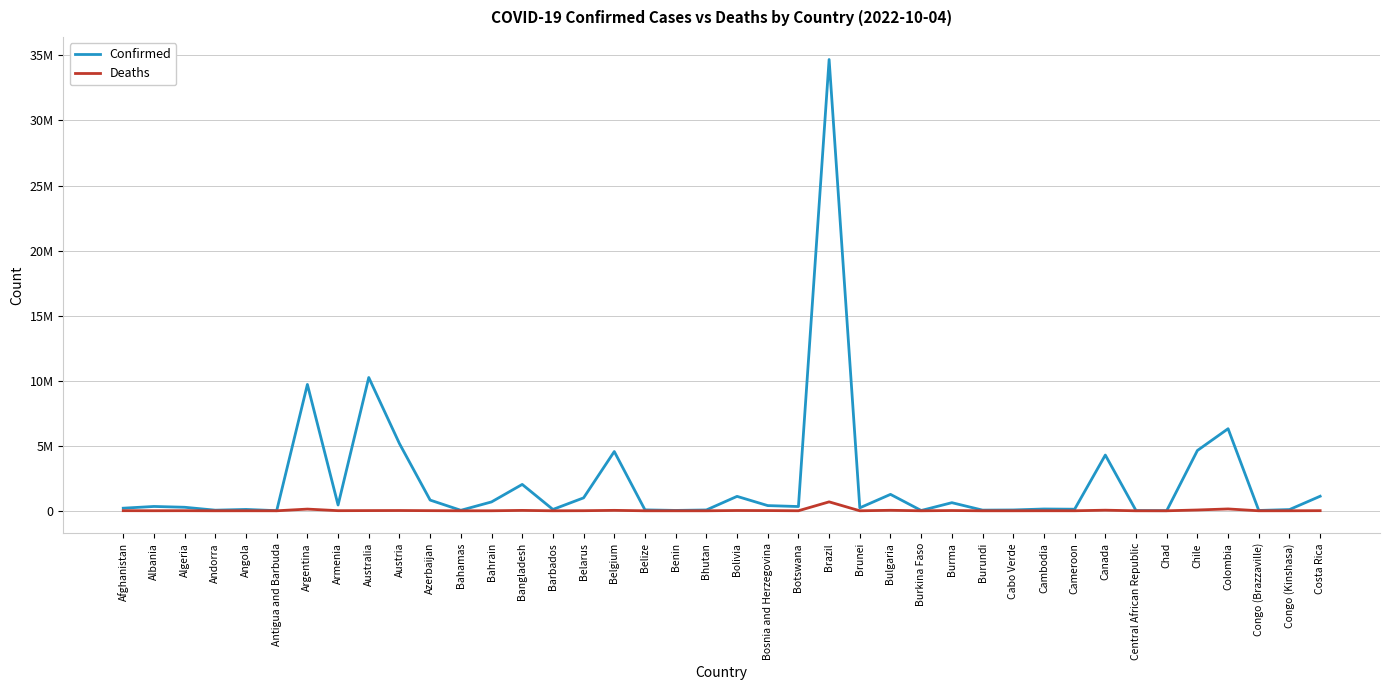

At which label is Deaths closest to 343196?

Colombia